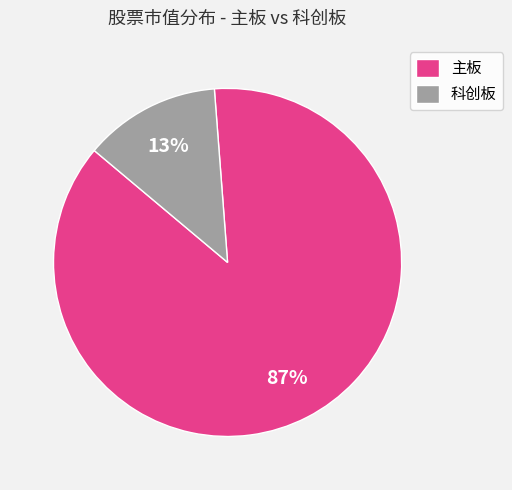

Do 主板 and 科创板 together represent more than half of the pie?

Yes